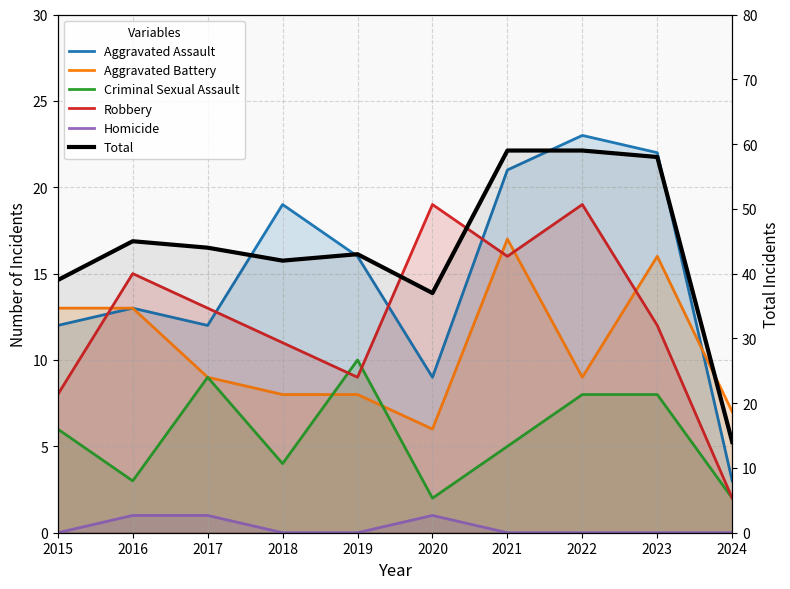

How many distinct data groups are displayed?

6